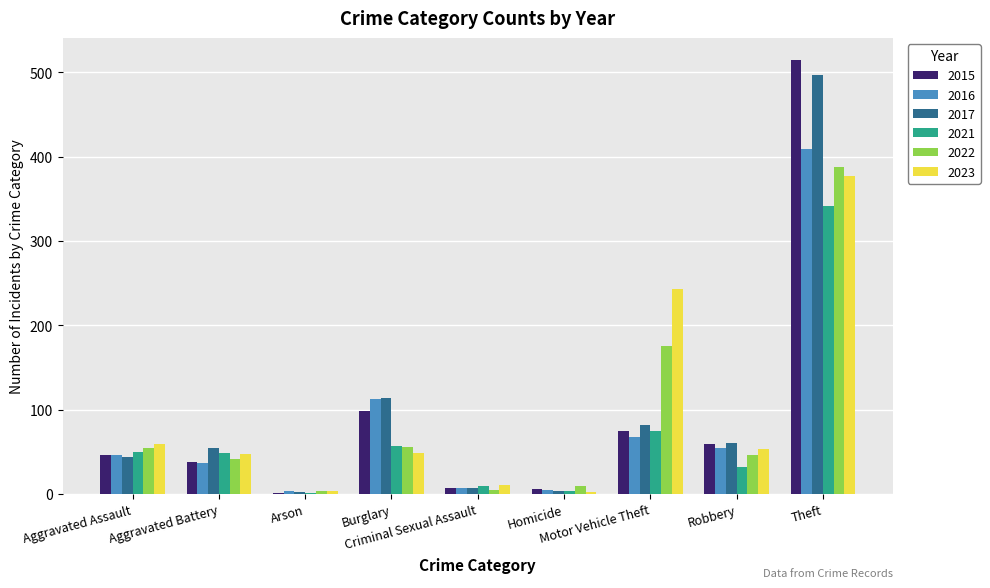

What is the maximum value for 2023?

377